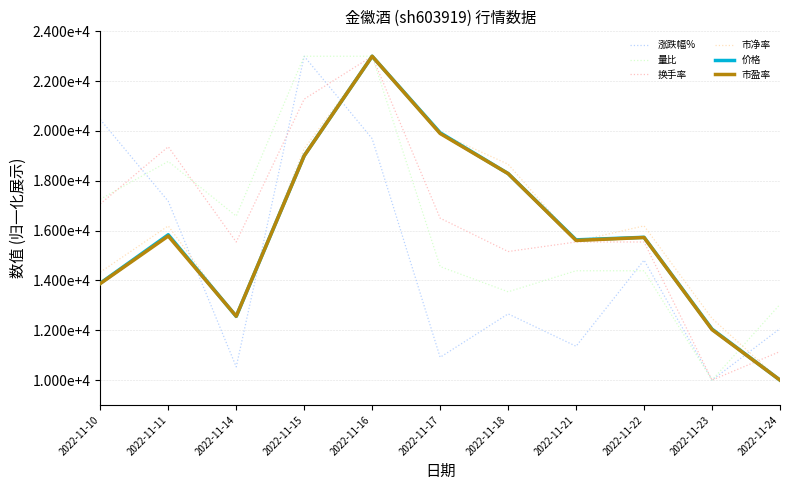

What are all the series names shown in the legend?

涨跌幅%, 量比, 换手率, 市净率, 价格, 市盈率